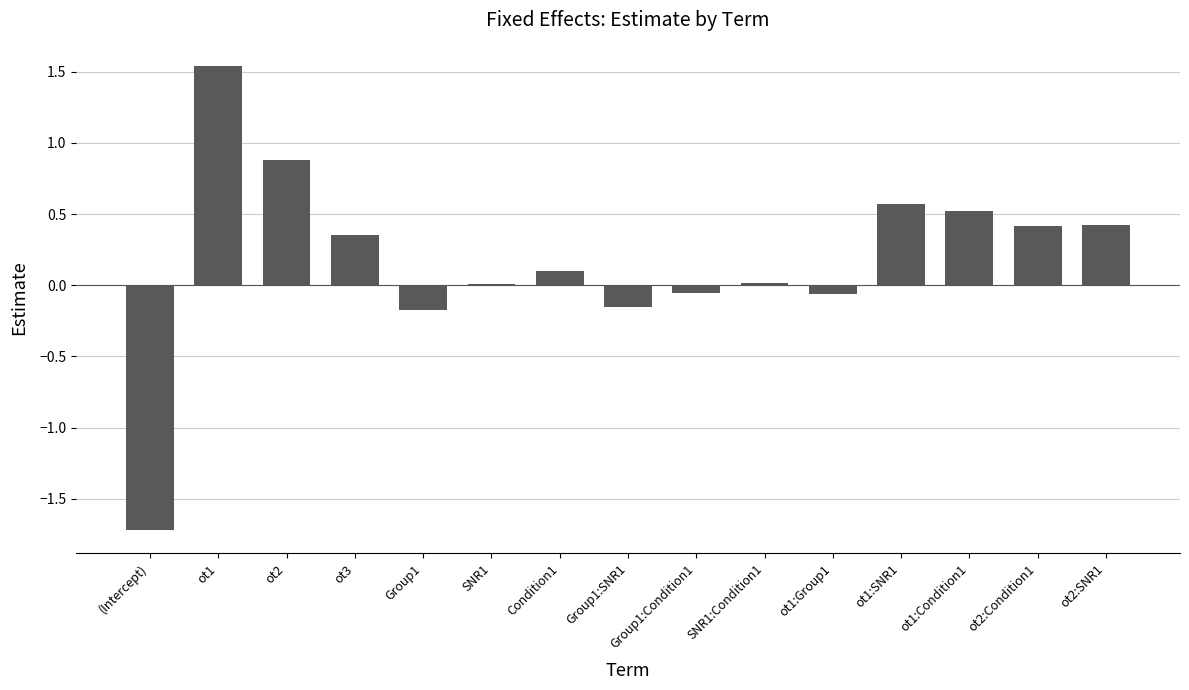

Which category has the highest value across all series?

ot1